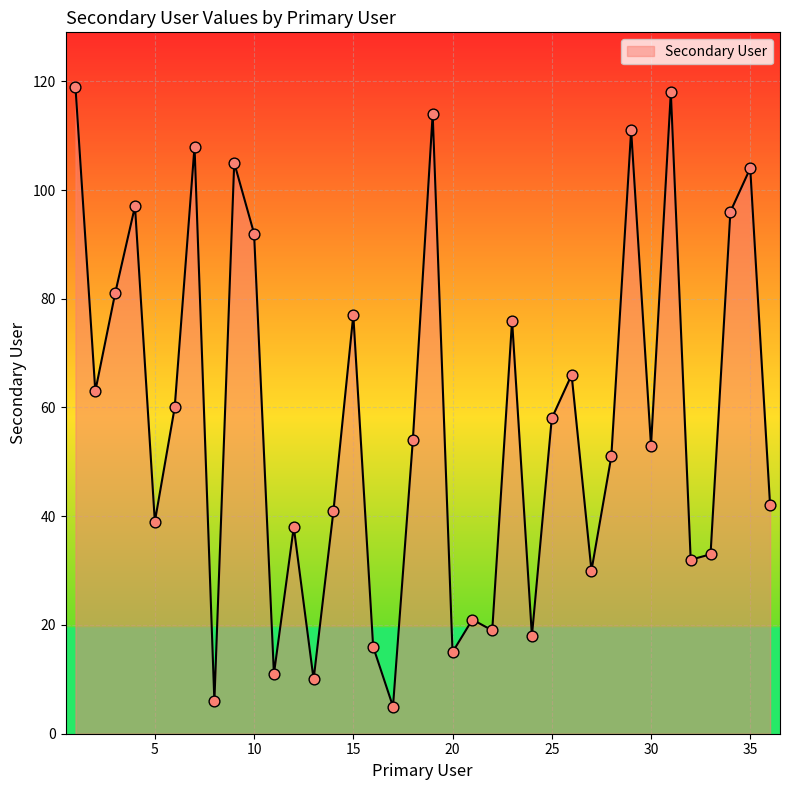

What is the difference between the maximum and minimum values?

114